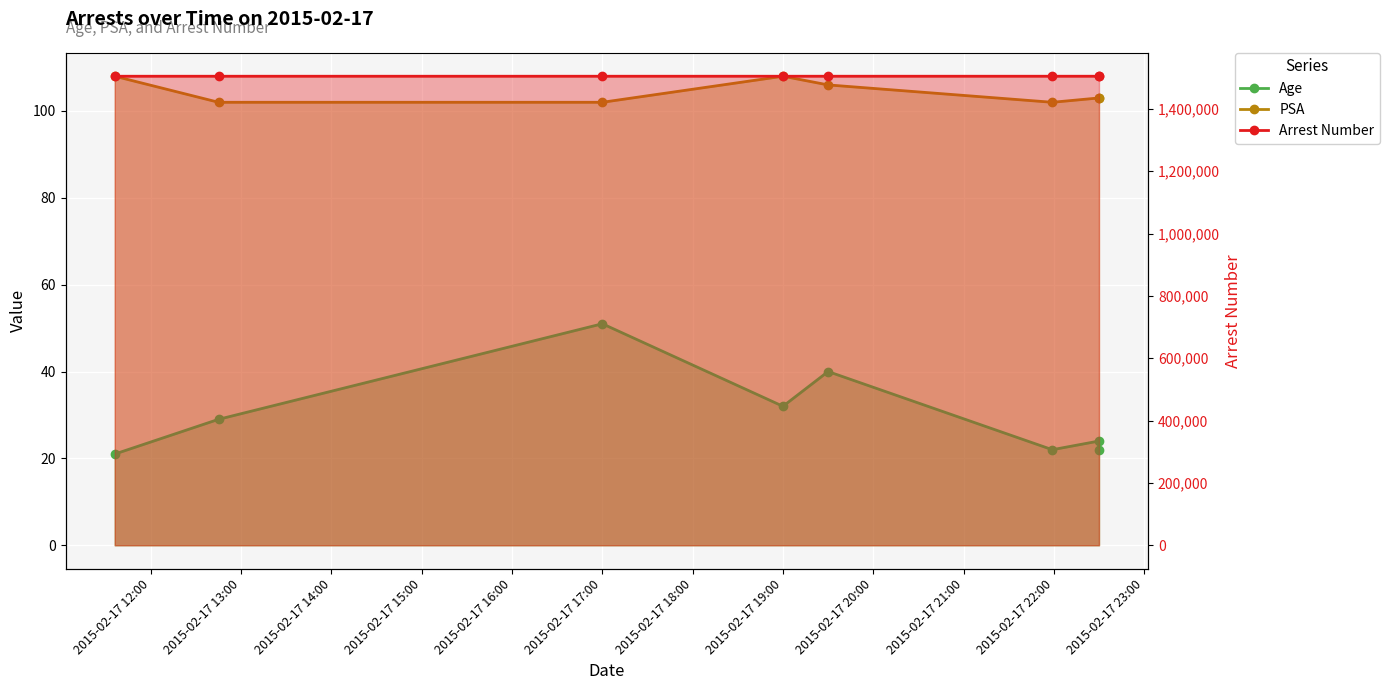

What is the difference between the maximum and minimum values in the PSA series?

6